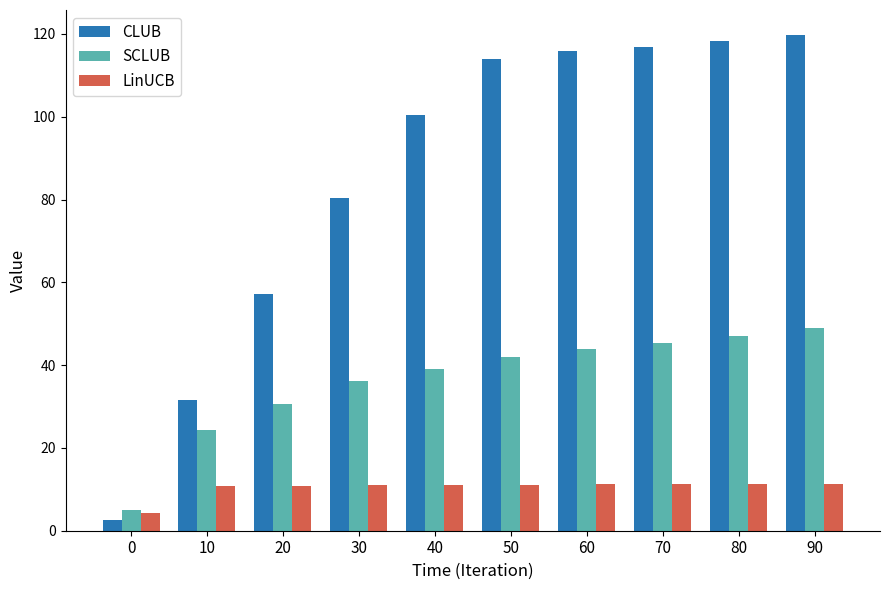

What is the average value of the SCLUB series?

36.3